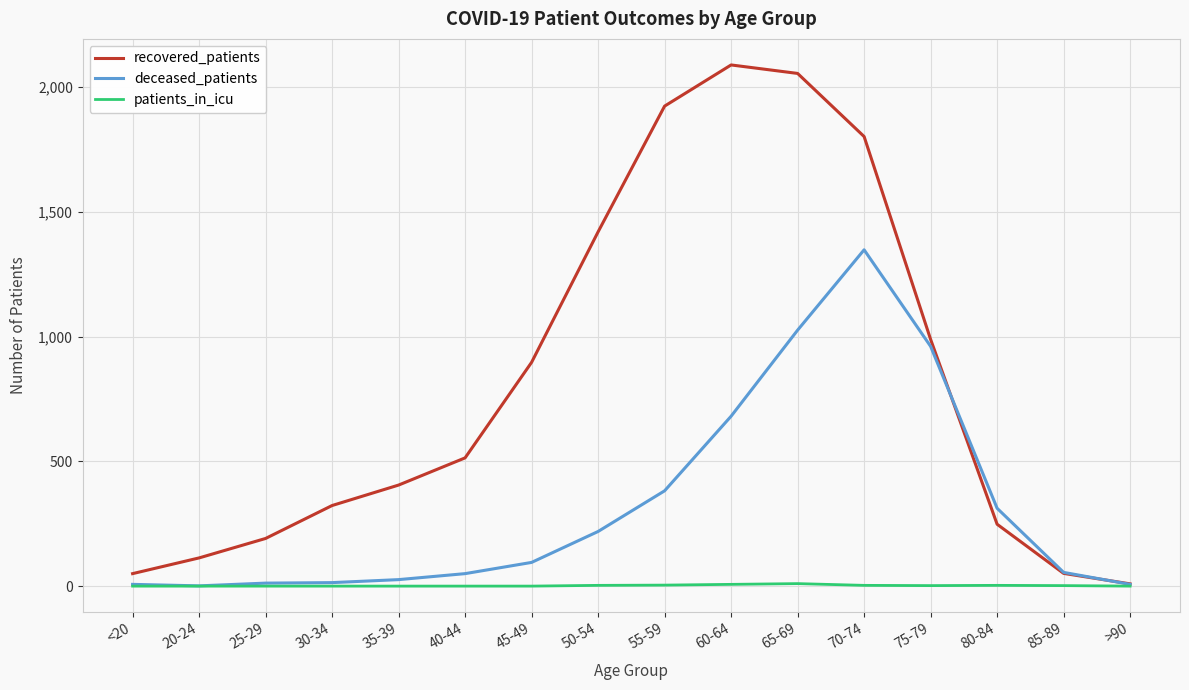

Which series has the widest spread of values?

recovered_patients